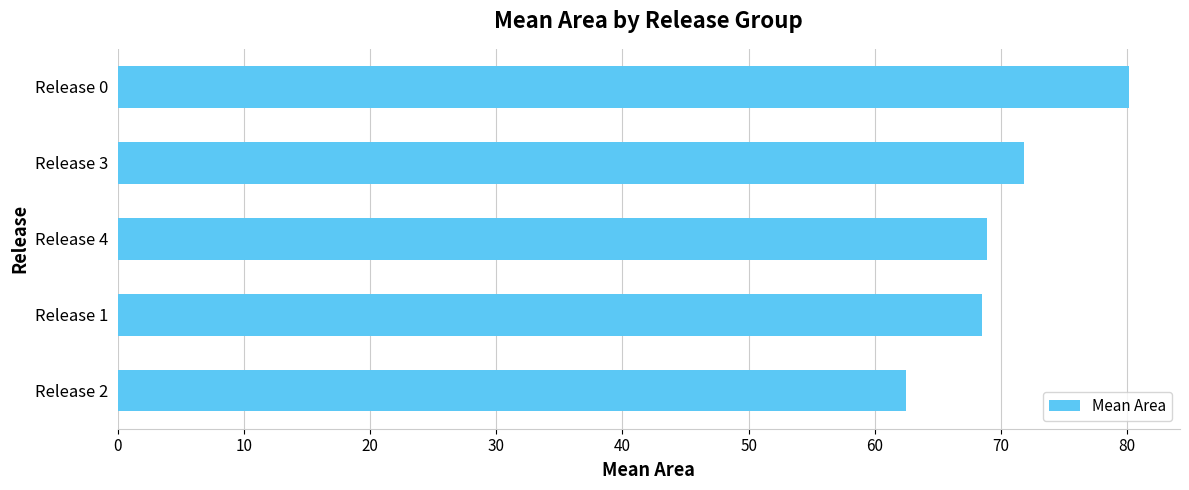

At which category does the chart reach its peak across all series?

Release 0